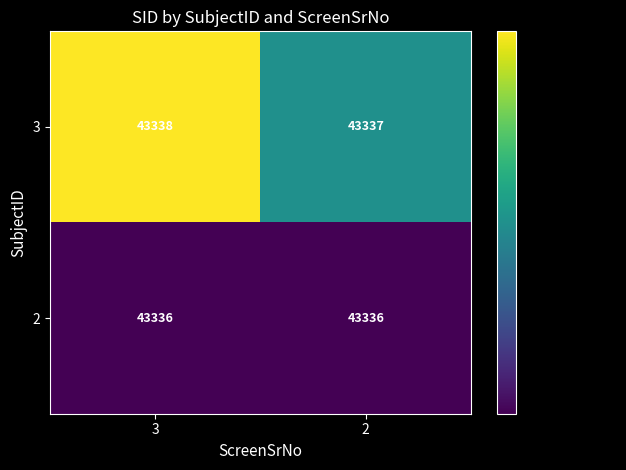

At how many categories does at least one series exceed 43336?

2